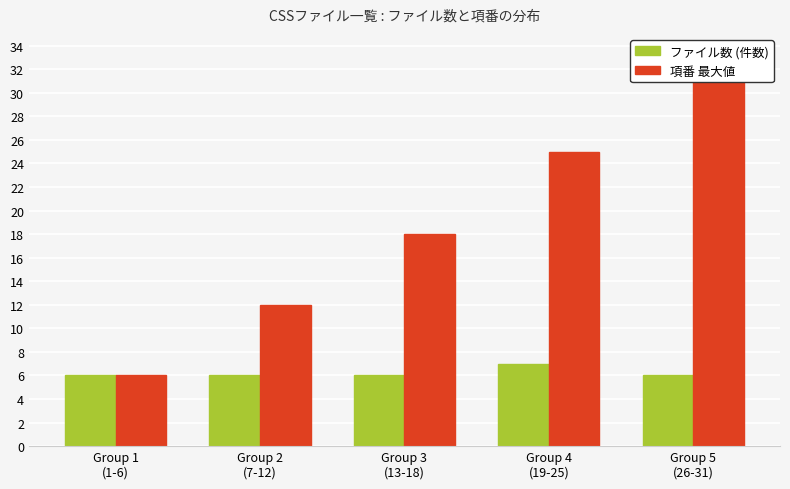

What is the difference between the maximum and minimum values in the ファイル数 (件数) series?

1